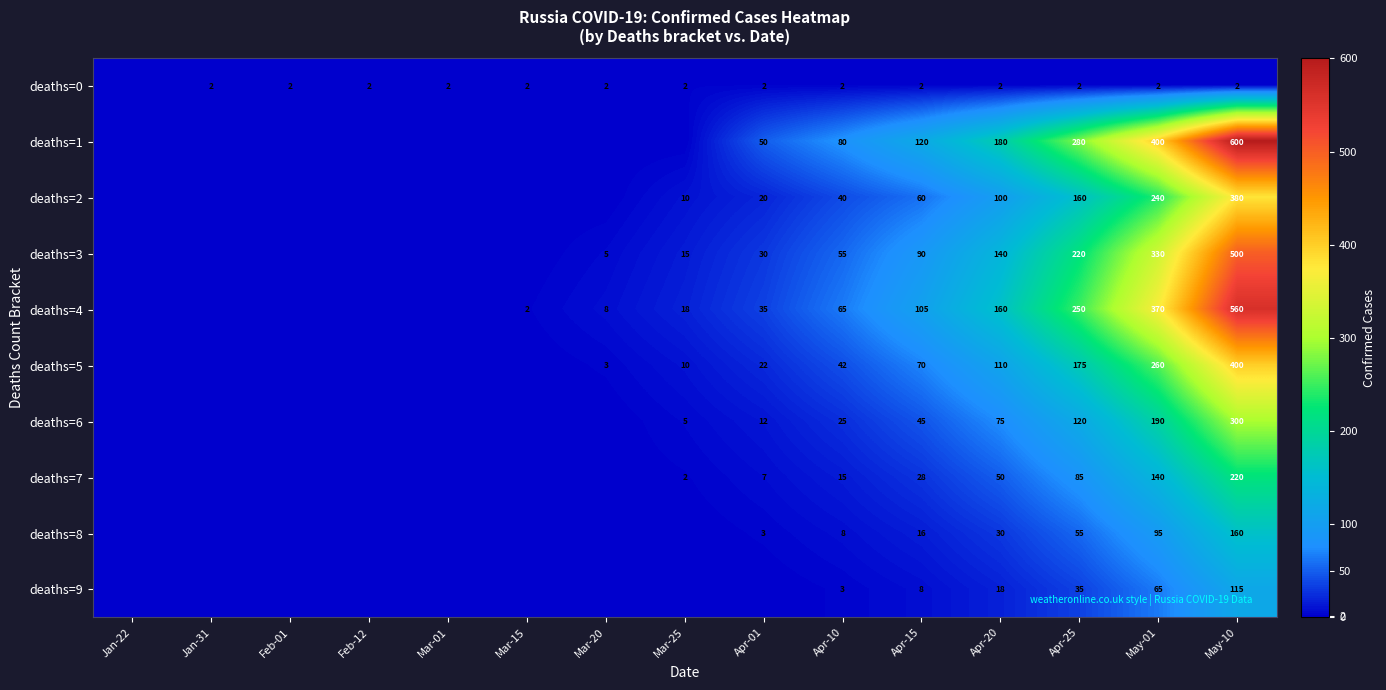

How many data points does each series have?

15